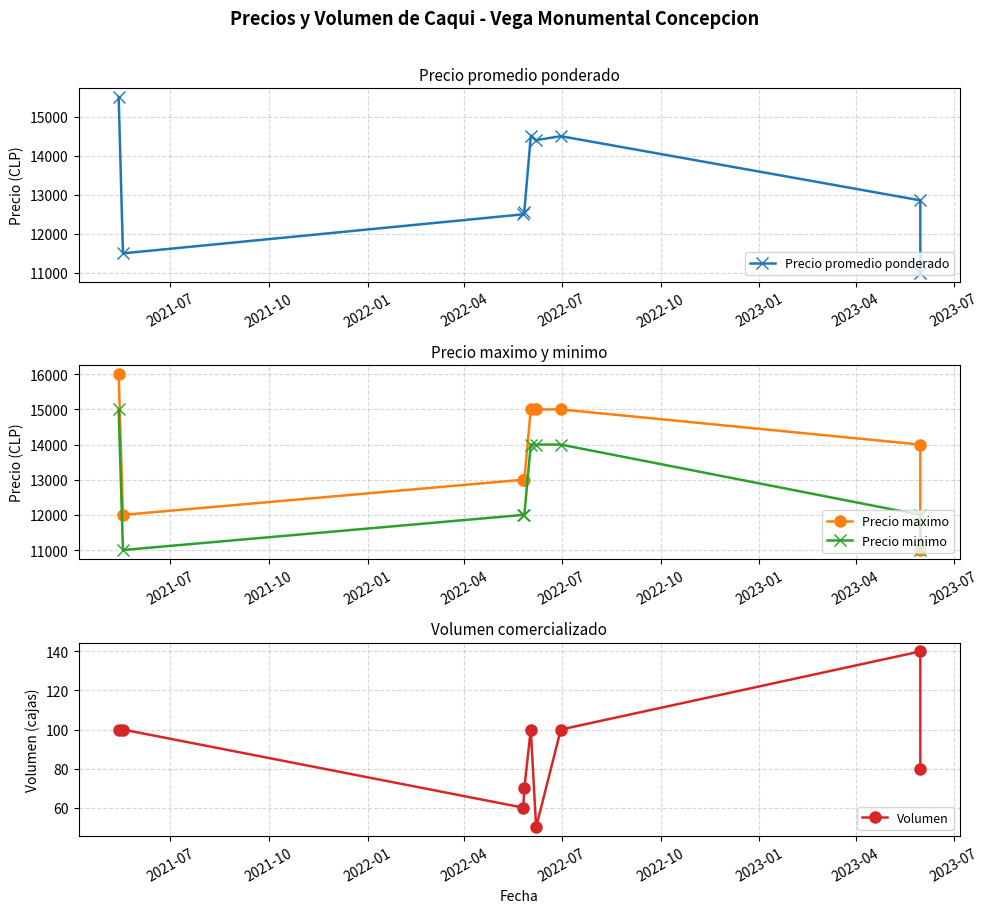

Where does the Volumen series first go above 100?

2023-04